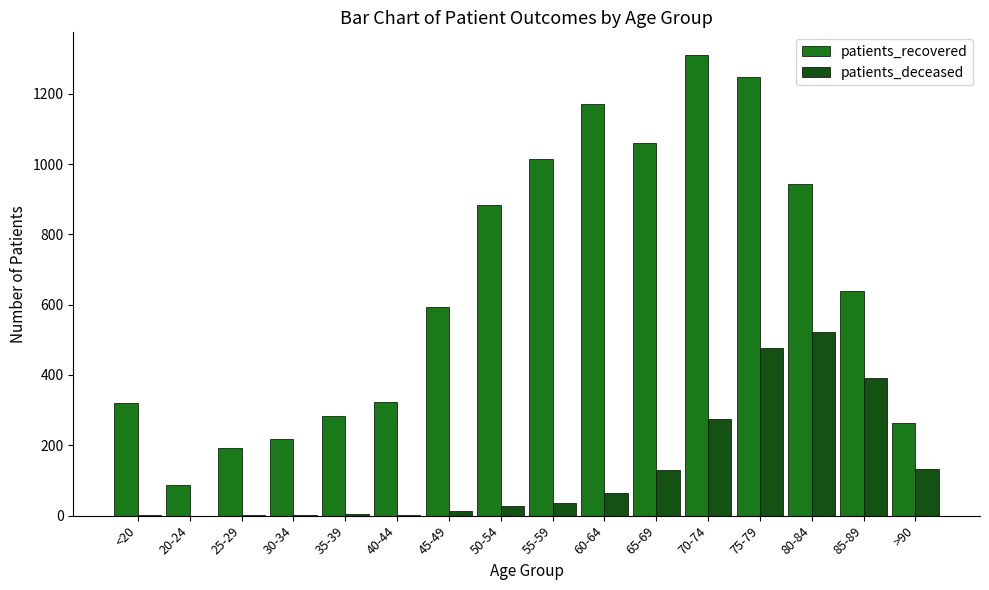

True or false: patients_recovered has a value of 2097 at 75-79.

False